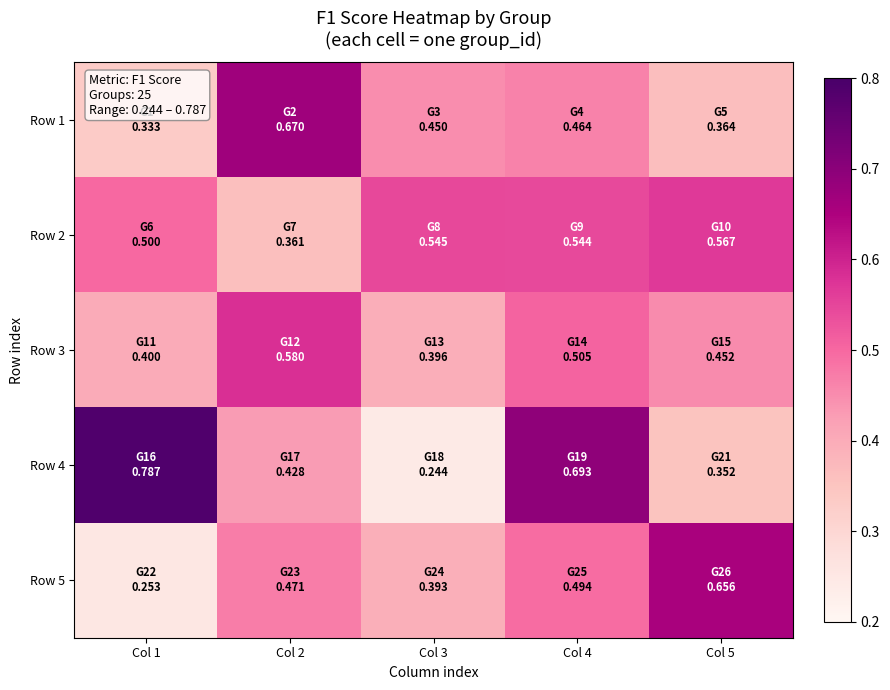

Between Col 3 and Col 1, which is larger?

Col 3